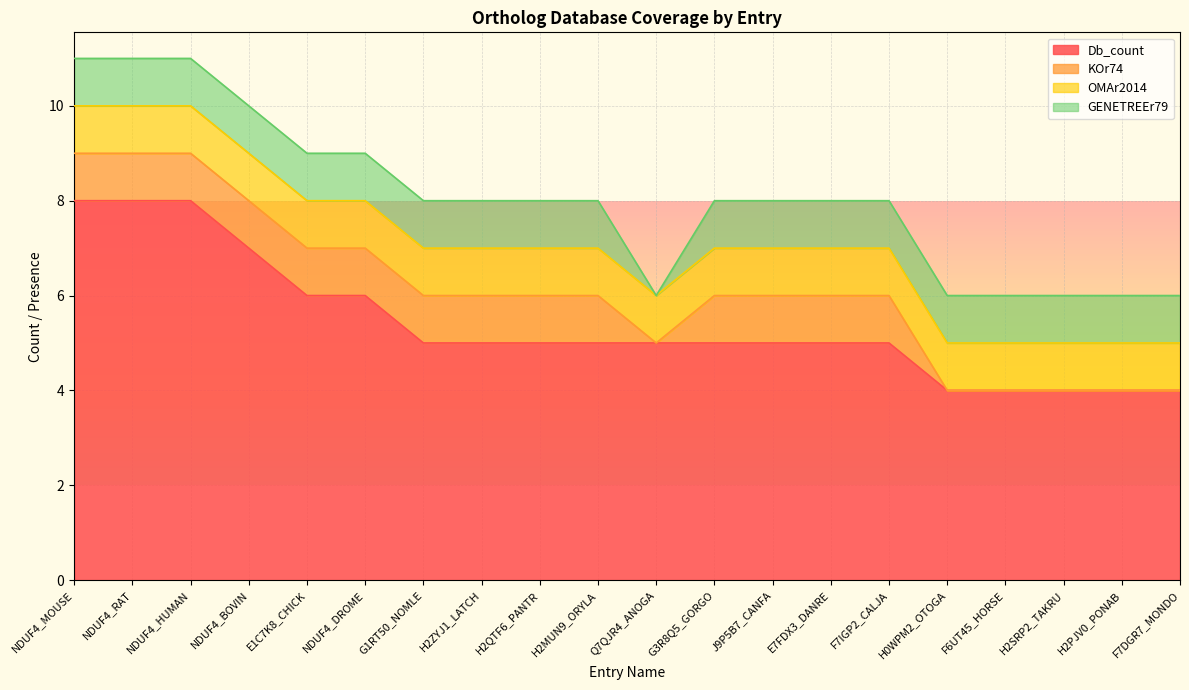

How many values in the KOr74 series are below 1?

6